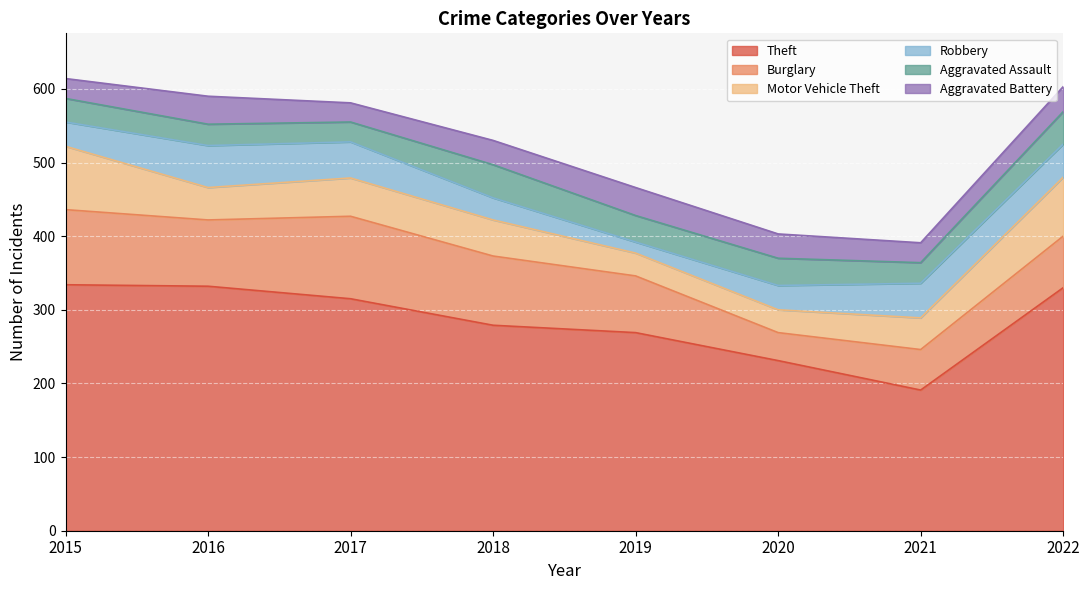

What is the value of the Motor Vehicle Theft point at the 7th from the left?

43